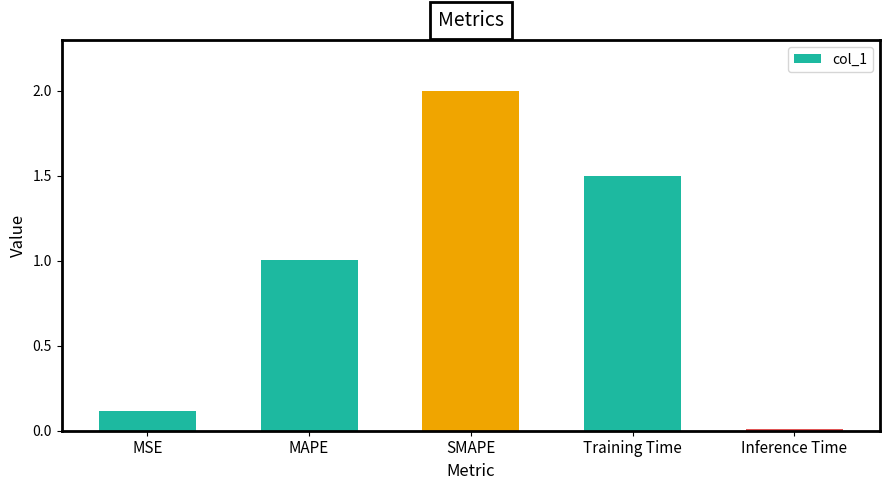

Rank the categories by value from lowest to highest.

Inference Time, MSE, MAPE, Training Time, SMAPE